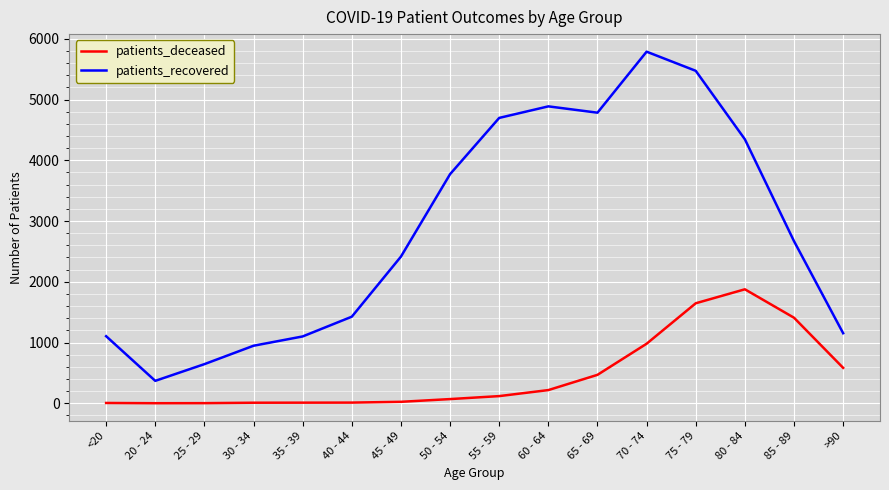

What is the difference between the maximum and minimum values in the patients_recovered series?

5418